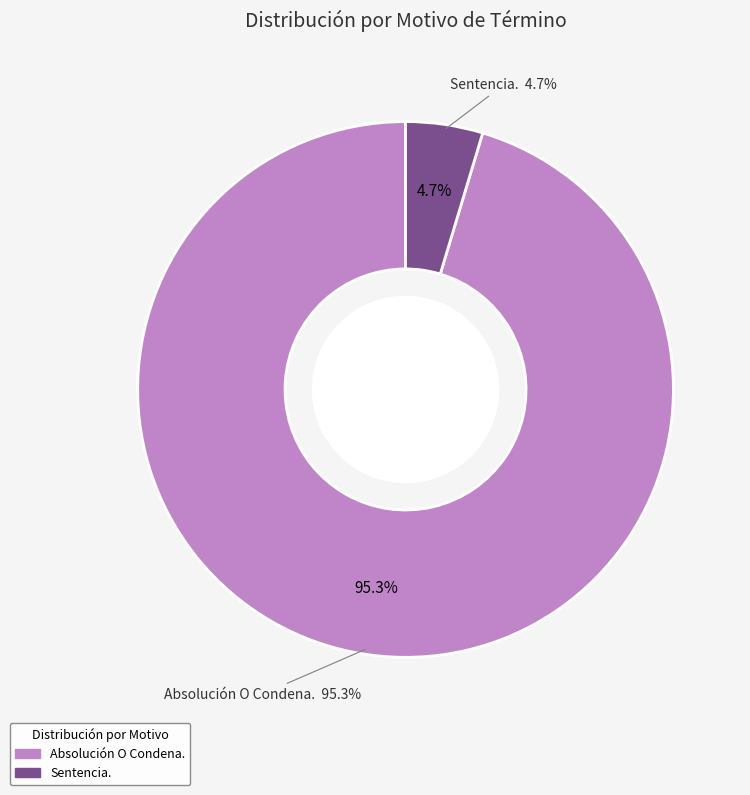

Which slice represents more than half of the pie?

Absolución O Condena.